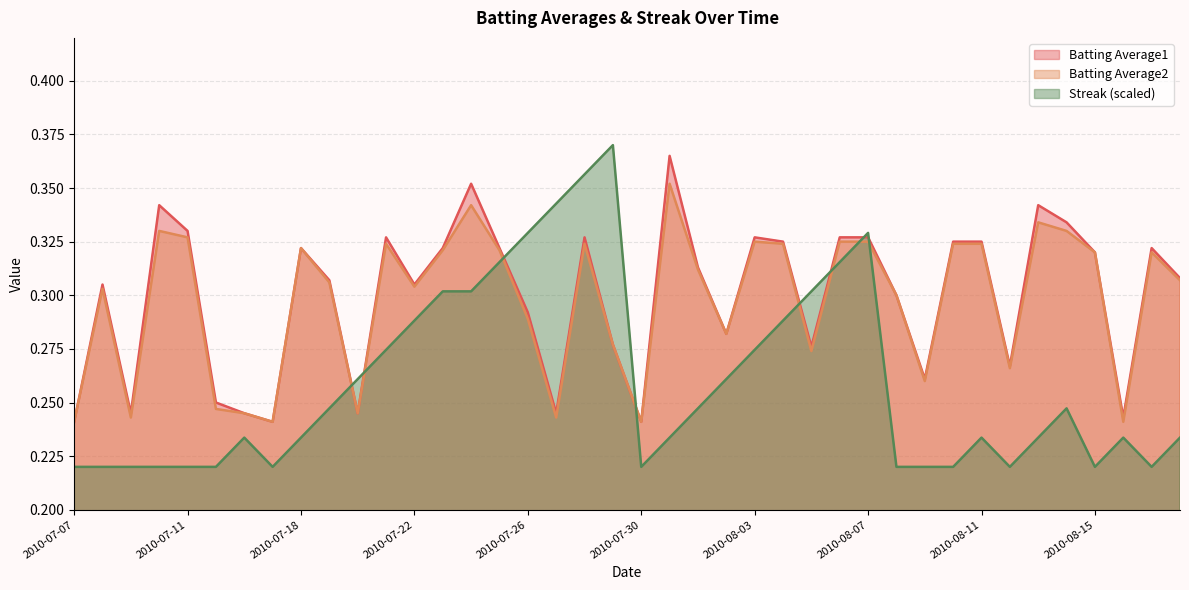

What position from the left is 2010-07-21?

12